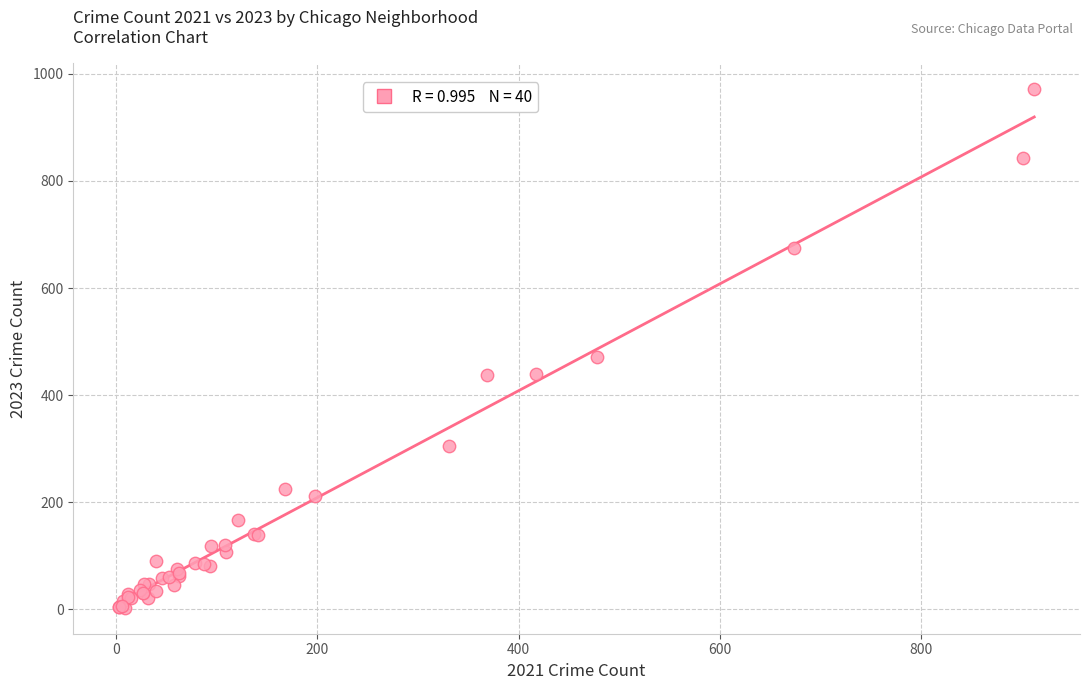

What Y value in the scatter plot is closest to 487?

472